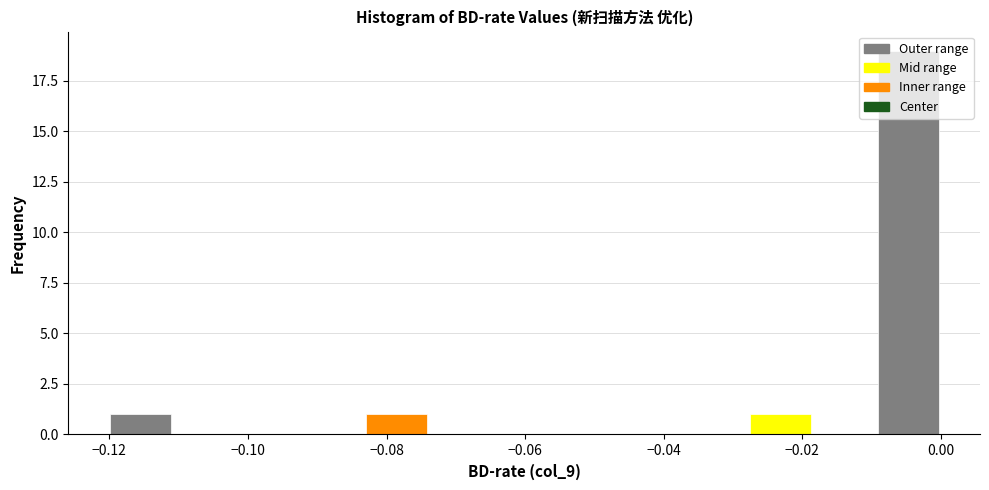

Reading left to right, list every bar in this chart as the range it spans on the x-axis followed by its height. Neither the bar edges nor the heights are printed on the chart, so give them approximately, as read against the axes.

-0.120 to -0.110: 1
-0.110 to -0.102: 0
-0.102 to -0.092: 0
-0.092 to -0.084: 0
-0.084 to -0.074: 1
-0.074 to -0.064: 0
-0.064 to -0.056: 0
-0.056 to -0.046: 0
-0.046 to -0.038: 0
-0.038 to -0.028: 0
-0.028 to -0.018: 1
-0.018 to -0.010: 0
-0.010 to 0.000: 19